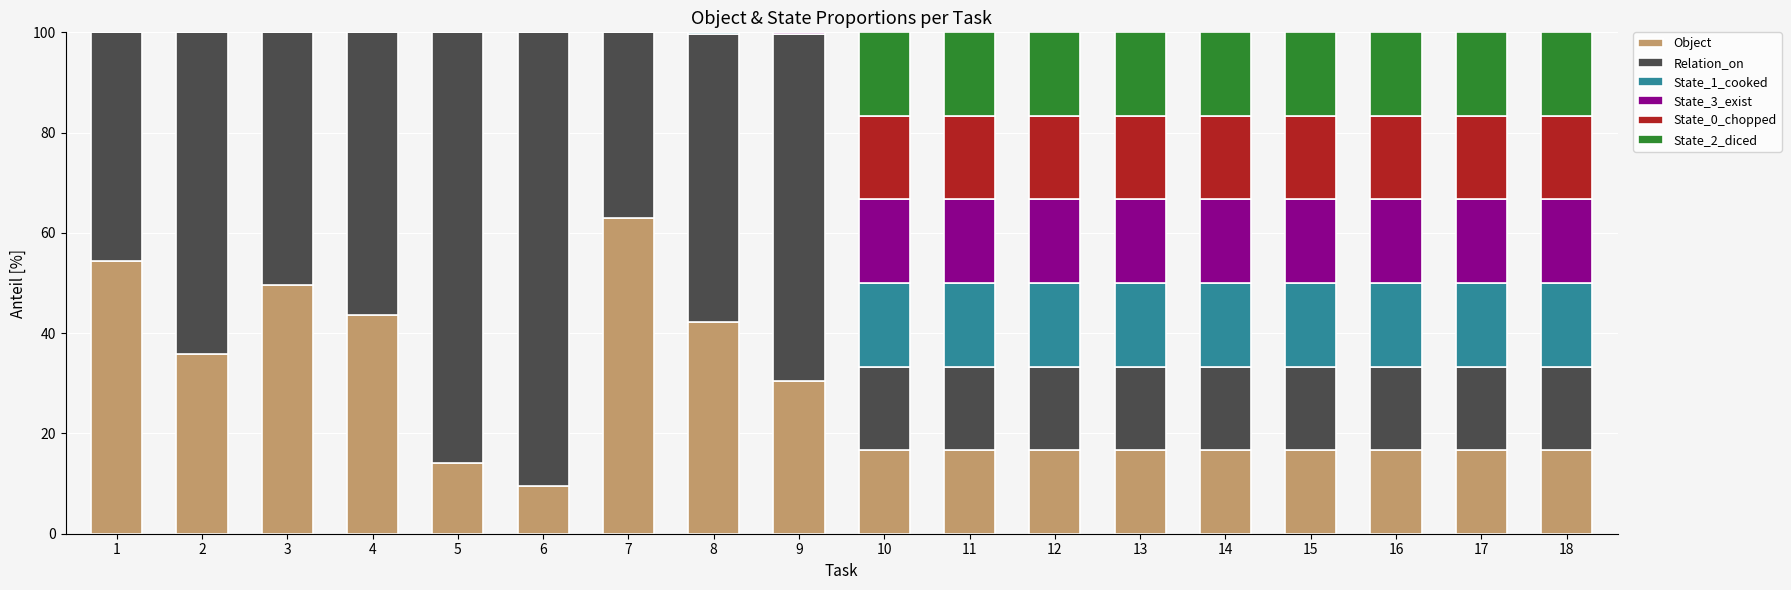

What is the total value across all series at 16?

100.0